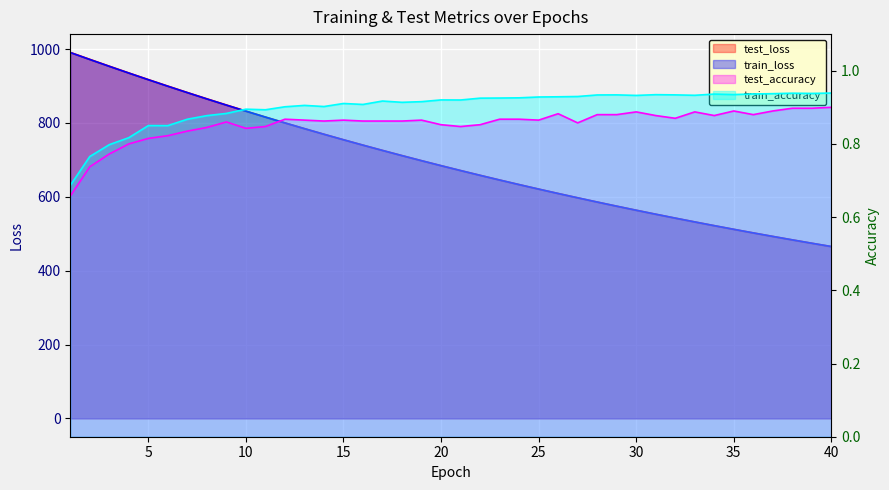

What is the total value across all series at 15?

1510.8